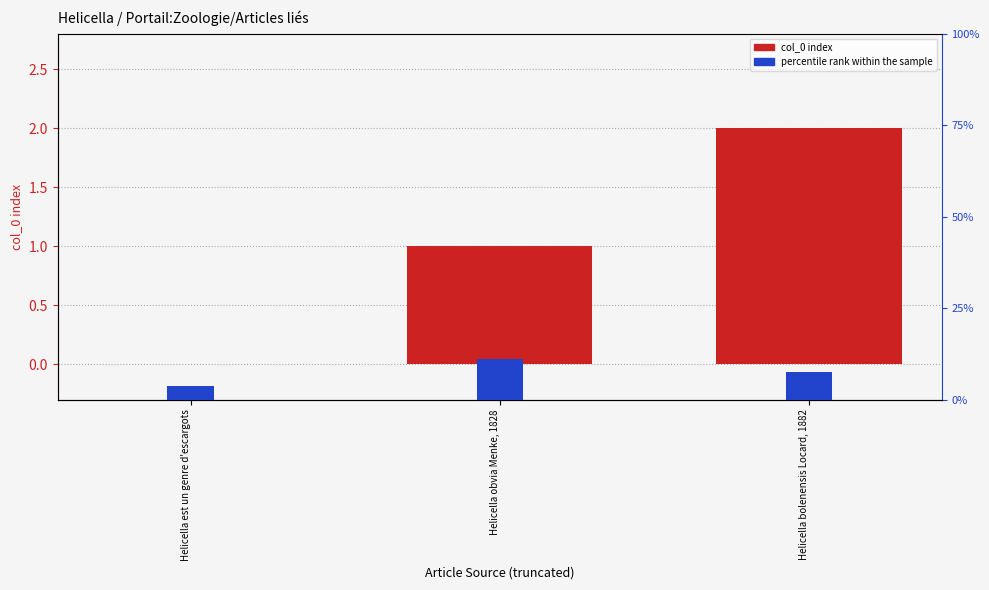

Reading left to right, transcribe all the data shown in this chart.

col_0 index: Helicella est un genre d'escargots=0.0	Helicella obvia Menke, 1828=1.0	Helicella bolenensis Locard, 1882=2.0
percentile rank within the sample: Helicella est un genre d'escargots=0.1	Helicella obvia Menke, 1828=0.5	Helicella bolenensis Locard, 1882=0.3